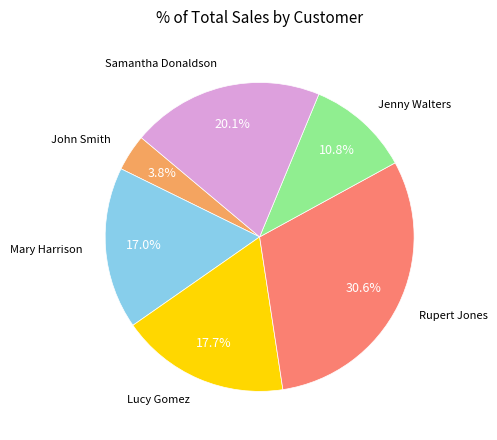

How many segments does this pie chart have?

6